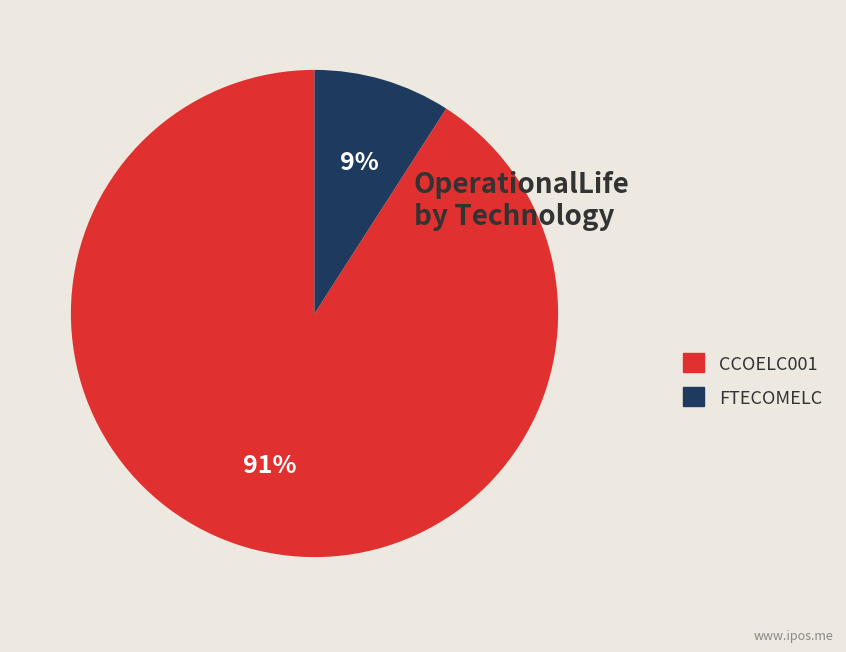

Which category has the smallest portion of the pie?

FTECOMELC